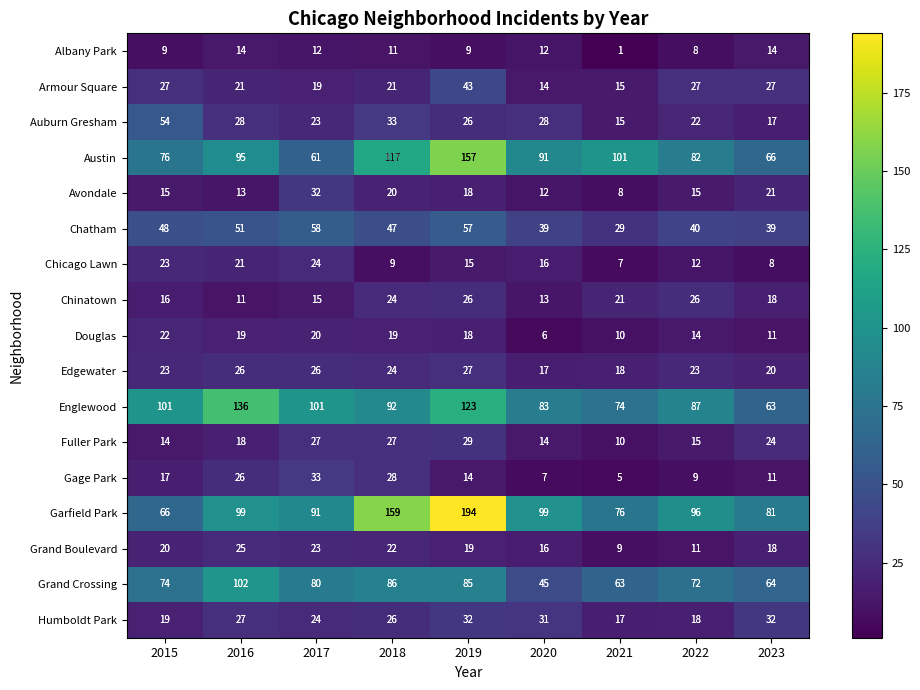

What is the sum of all Englewood values?

860